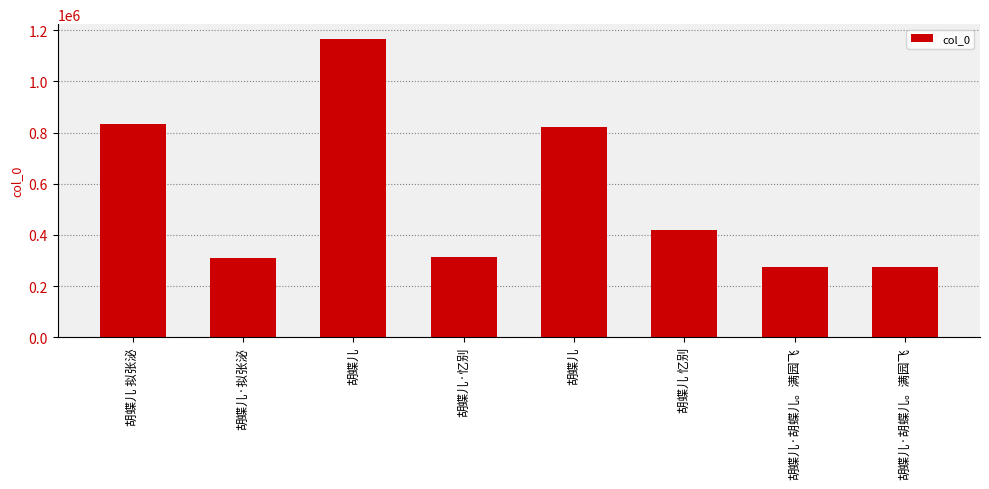

How many data points does each series have?

8